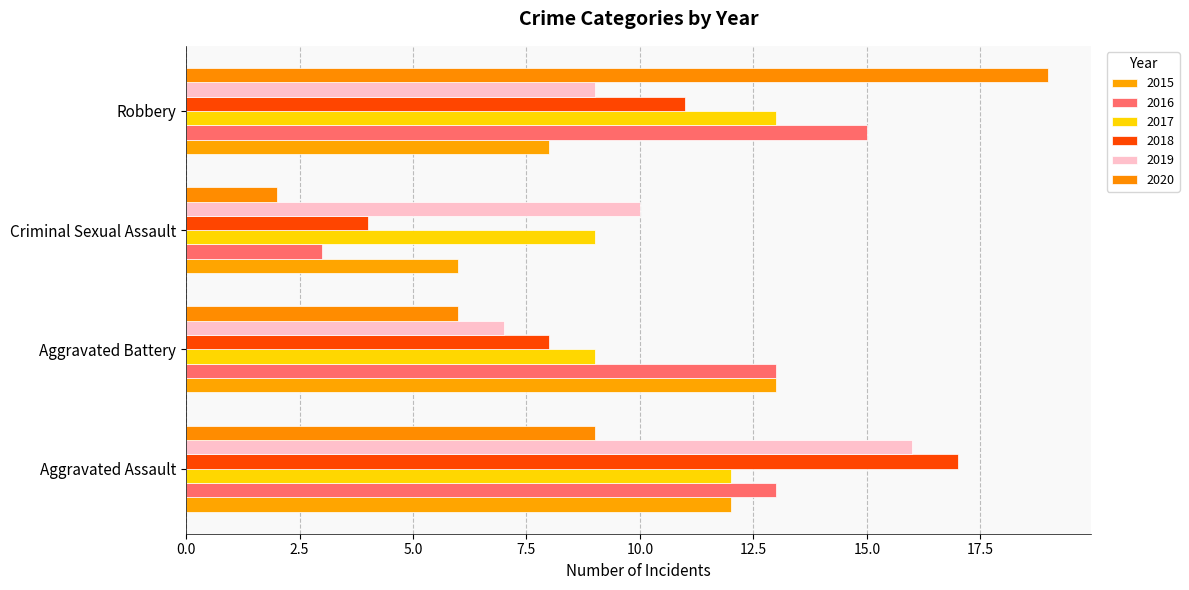

Where is 2020 nearest to the value 10?

Aggravated Assault